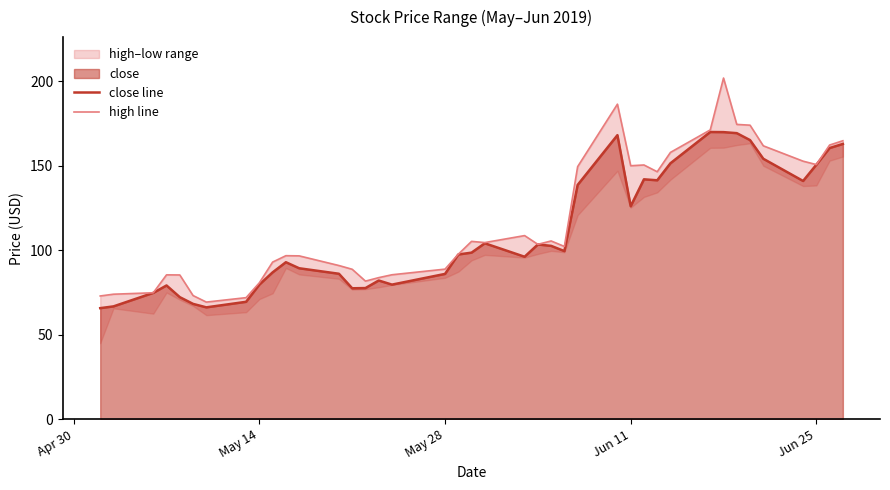

What is the maximum value for close line?

170.0